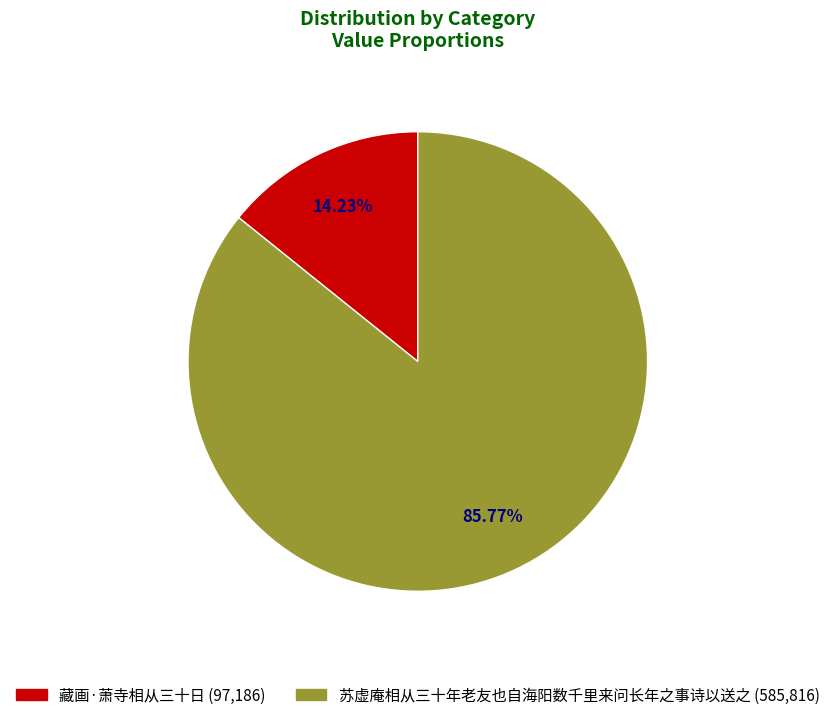

Is it true that 藏画·萧寺相从三十日 is 14% of the pie?

True